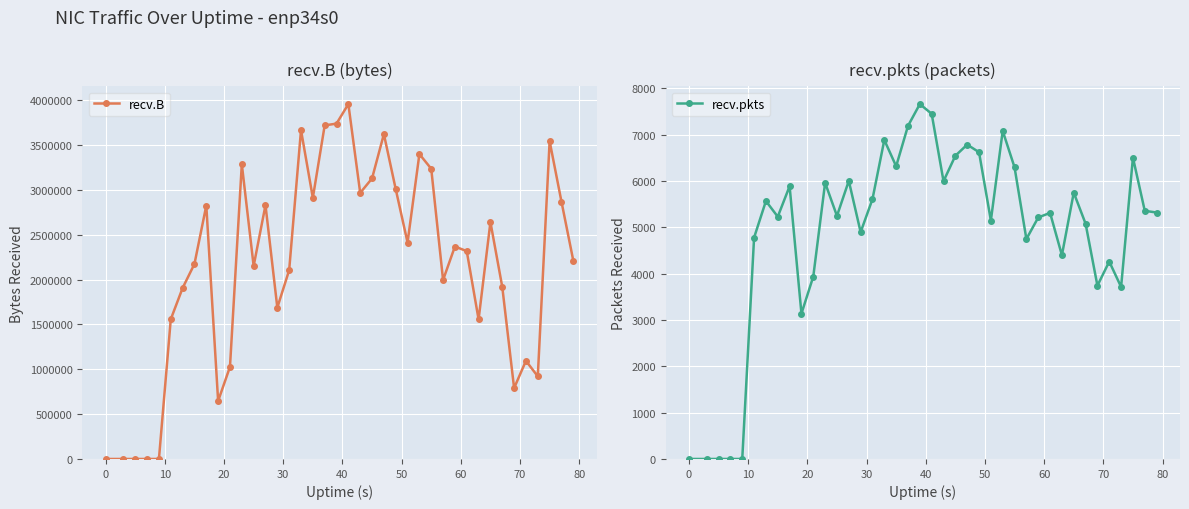

What are all the series names shown in the legend?

recv.B, recv.pkts